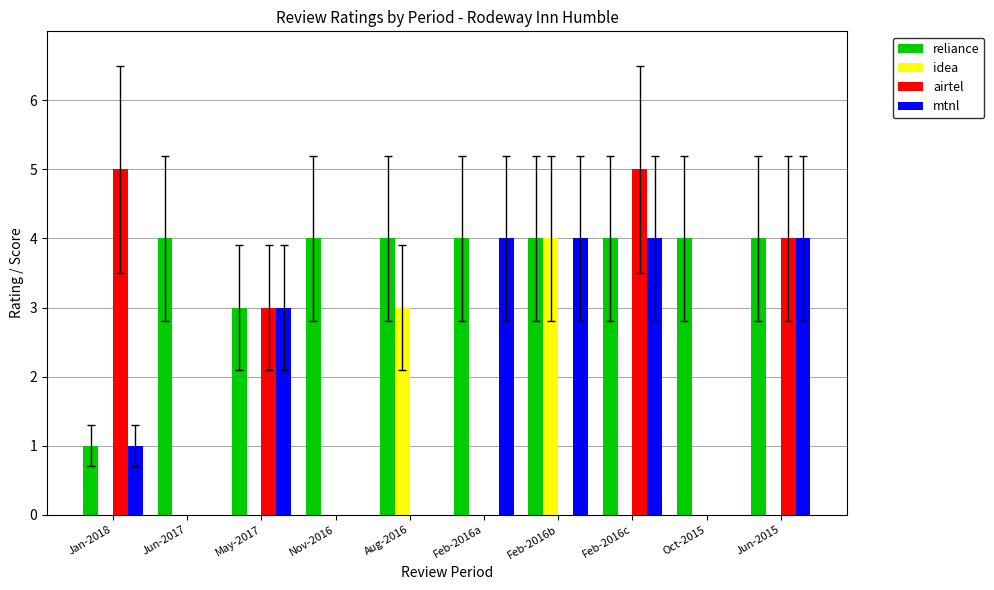

Which series has the widest spread of values?

airtel